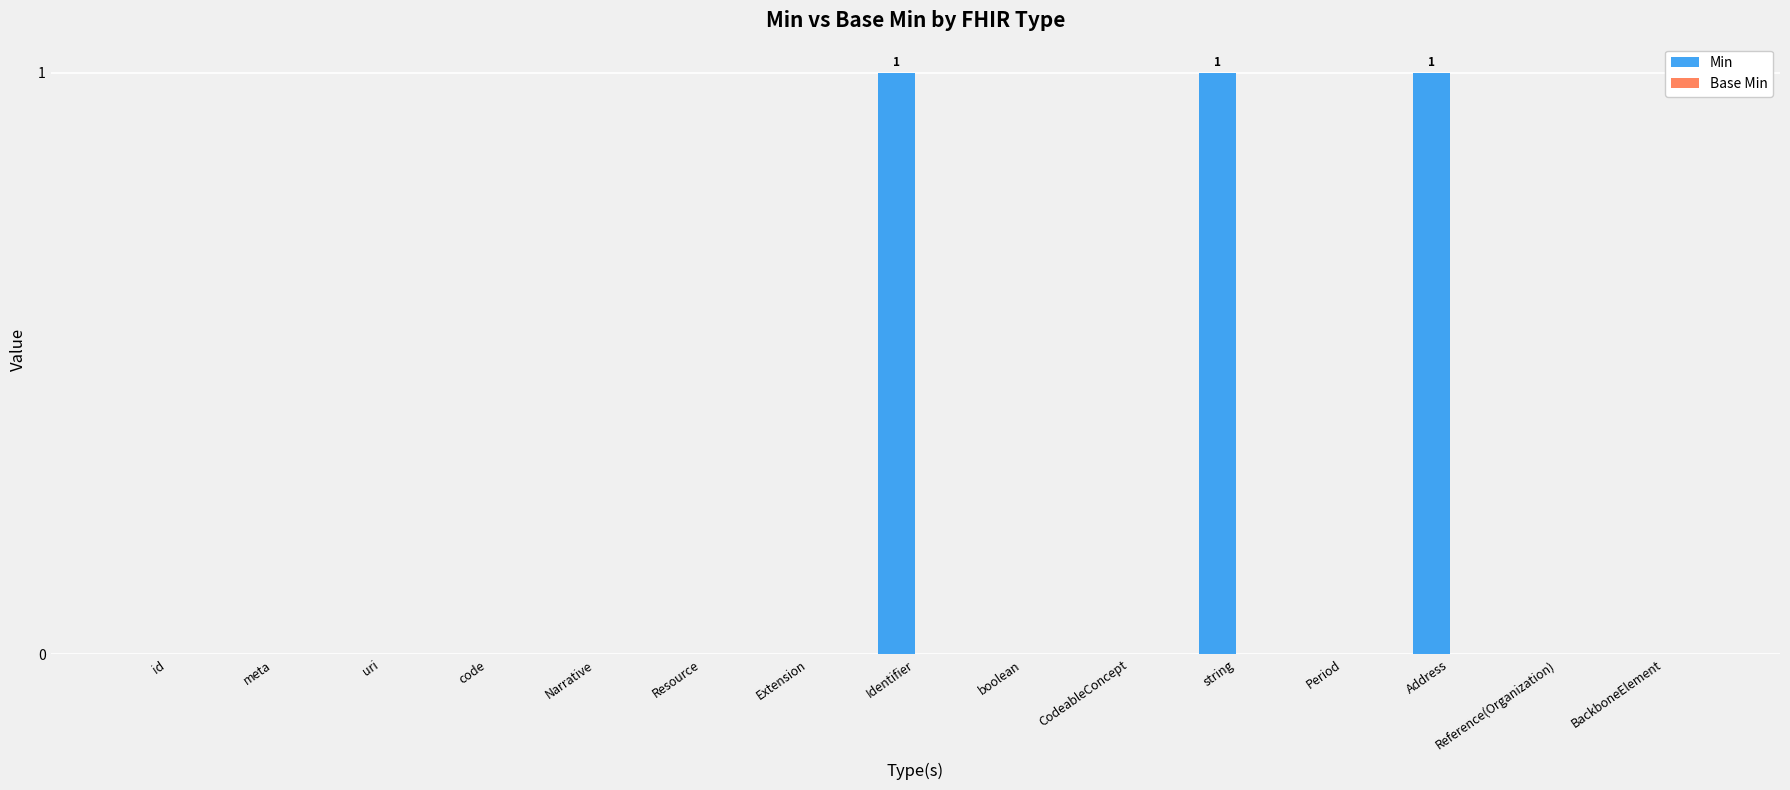

What is the sum of all values?

3